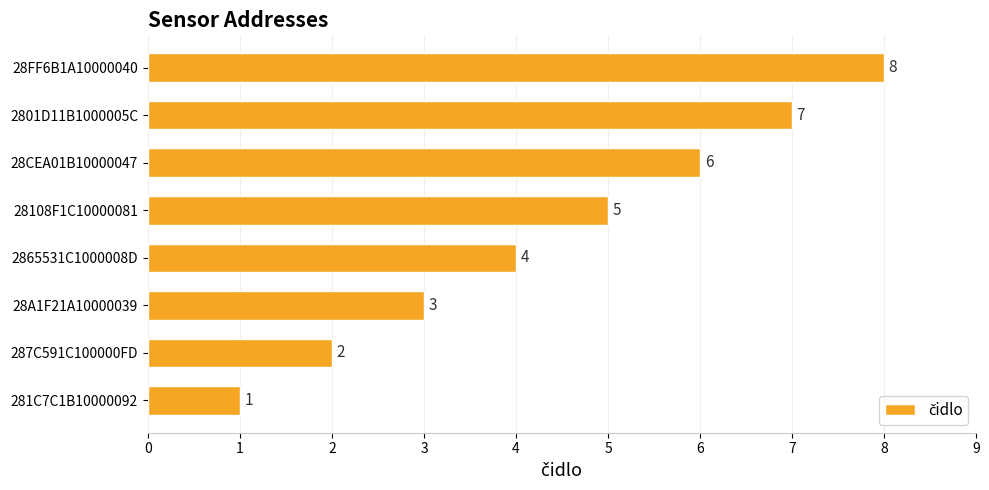

List the labels in order of value, largest first.

28FF6B1A10000040, 2801D11B1000005C, 28CEA01B10000047, 28108F1C10000081, 2865531C1000008D, 28A1F21A10000039, 287C591C100000FD, 281C7C1B10000092